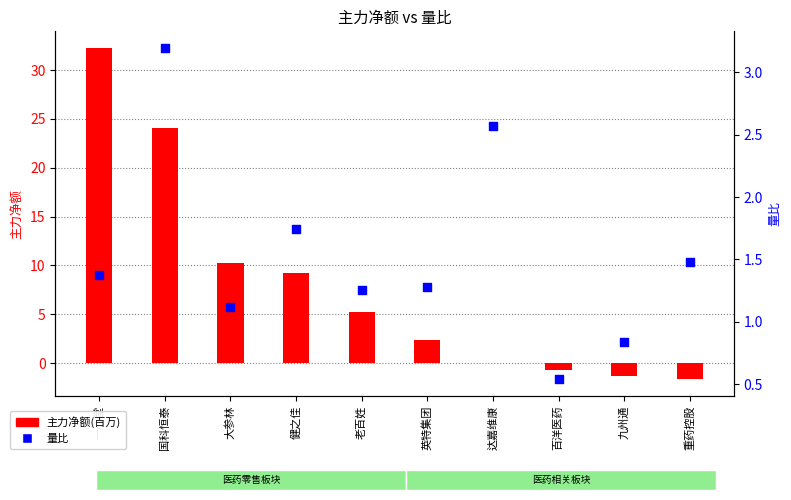

At which category is the sum across all series the highest?

一心堂